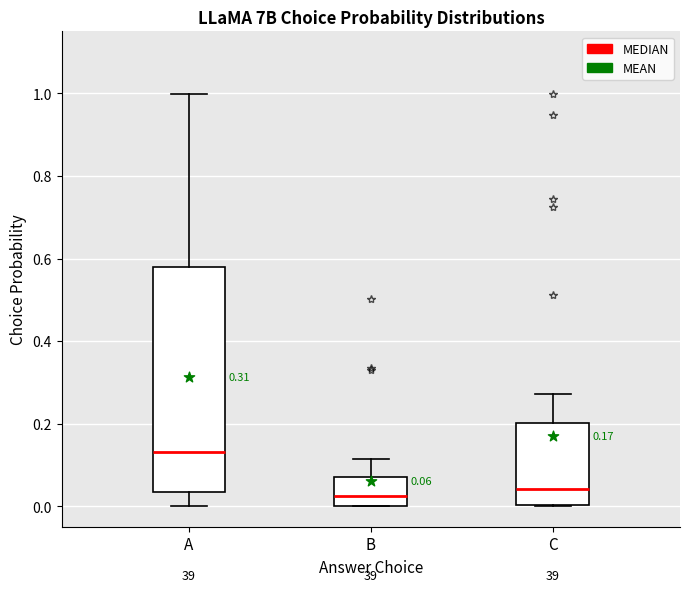

Comparing the boxes themselves (not the whiskers), which one is the tallest?

A